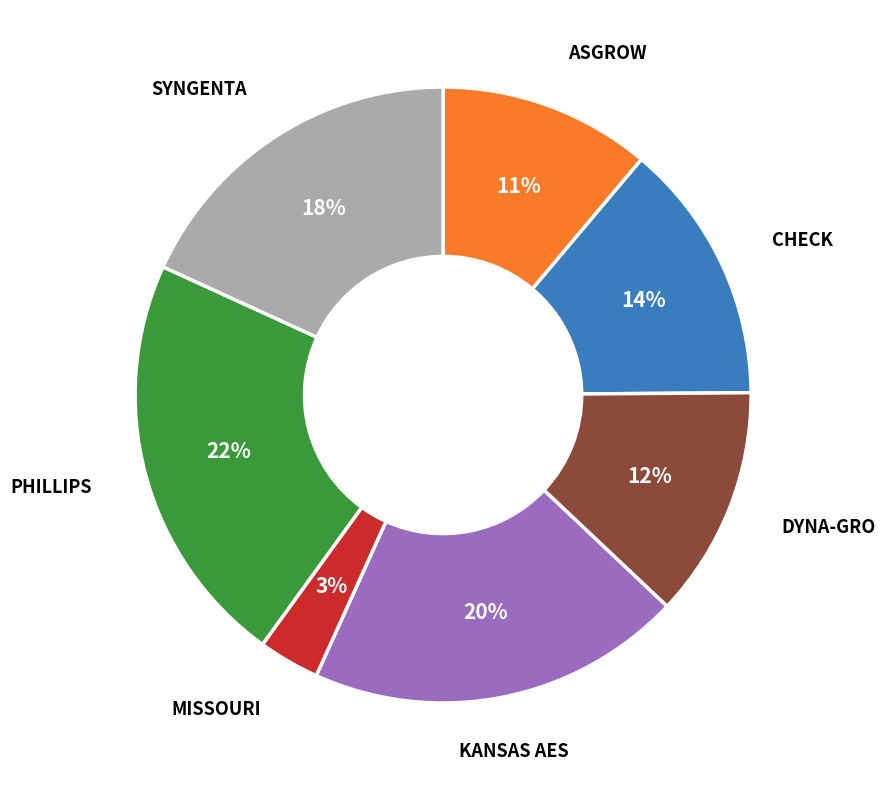

Does any single category account for the majority?

No